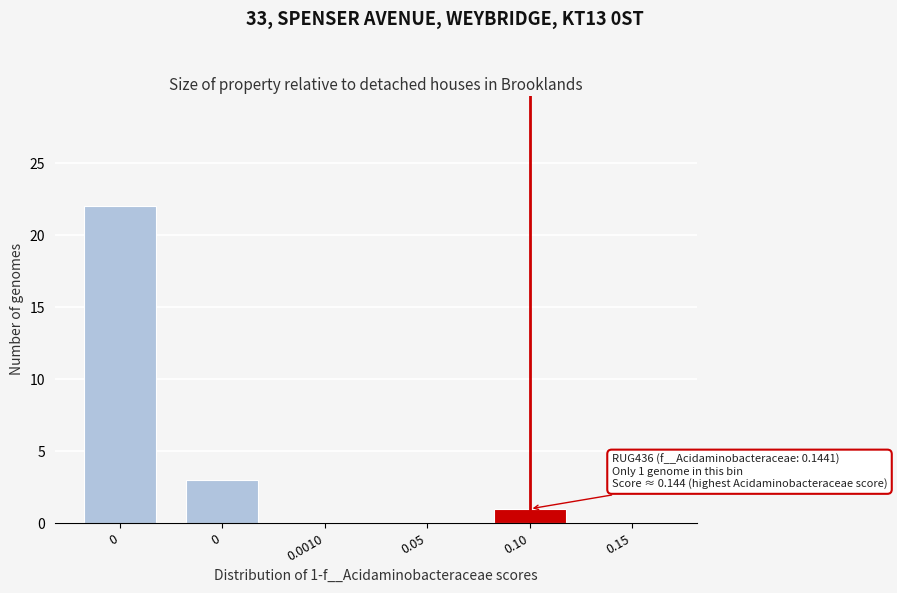

How many series are shown in this chart?

1